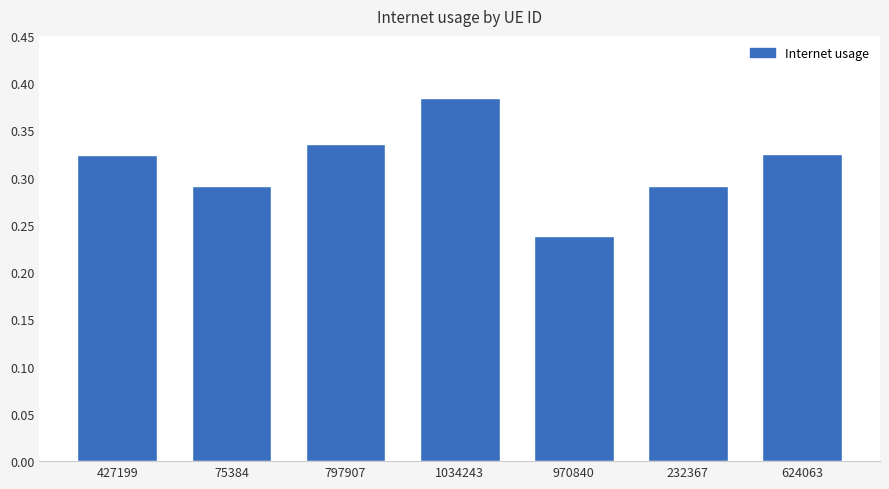

What is the change in value from 970840 to 624063?

+0.1